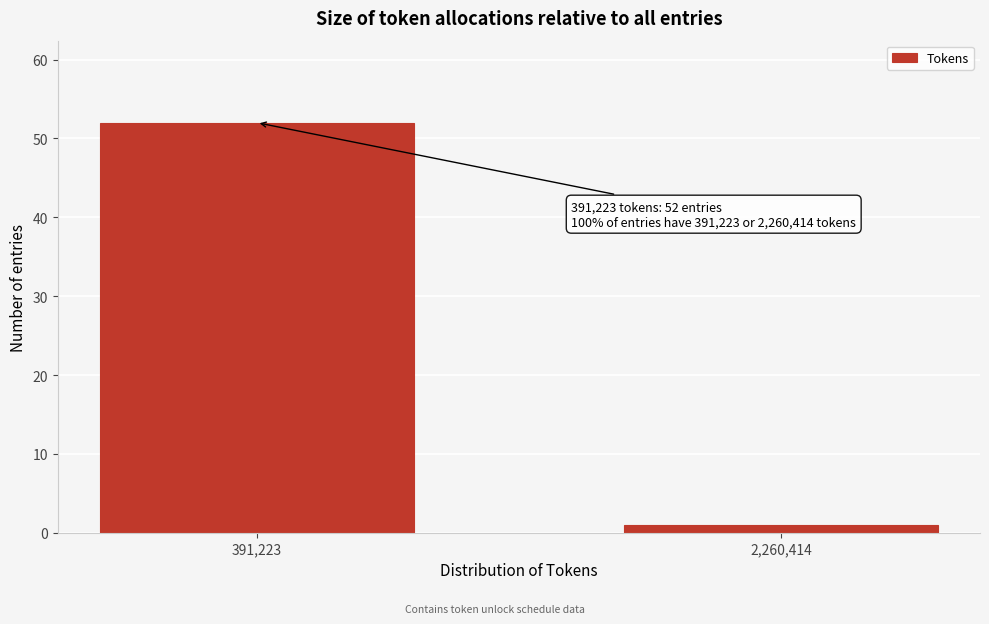

Reading left to right, list all the values displayed in this chart.

52	1